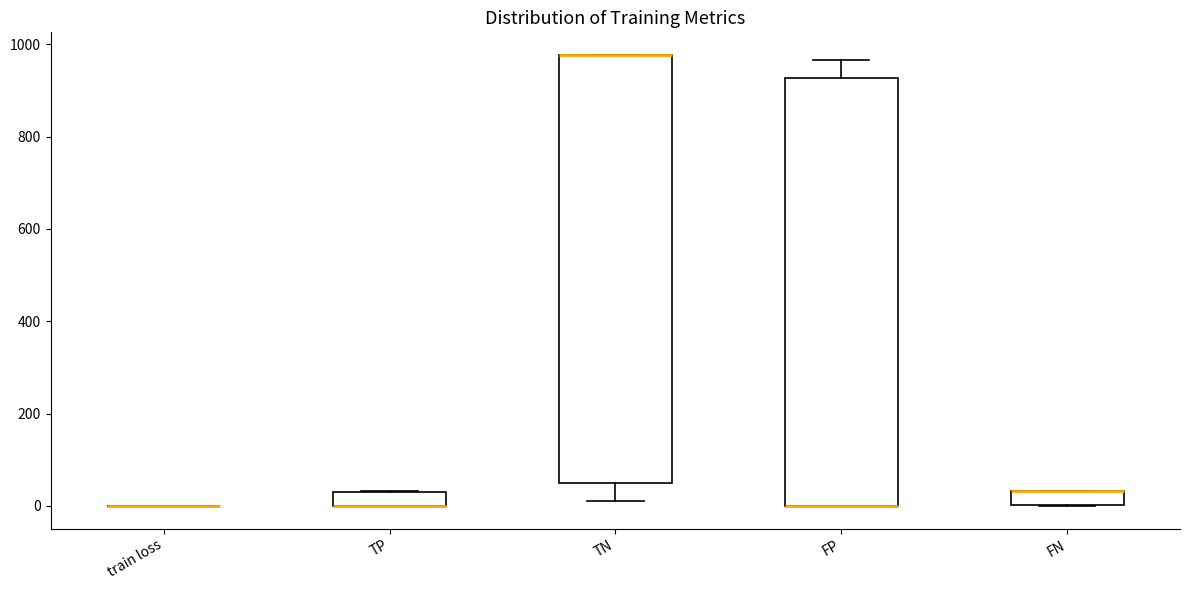

Reading left to right, read every box against the y-axis: the position of its median line, the range the box covers, and the ends of its whiskers. The values are not printed on the chart, so give them approximately, as read against the axis.

train loss: box collapsed to a line at 0, whiskers 0 to 0
TP: median 0 (drawn on the box's lower edge), box 0 to 40, whiskers 0 to 40
TN: median 980 (drawn on the box's upper edge), box 60 to 980, whiskers 20 to 980
FP: median 0 (drawn on the box's lower edge), box 0 to 920, whiskers 0 to 960
FN: median 40 (drawn on the box's upper edge), box 0 to 40, whiskers 0 to 40